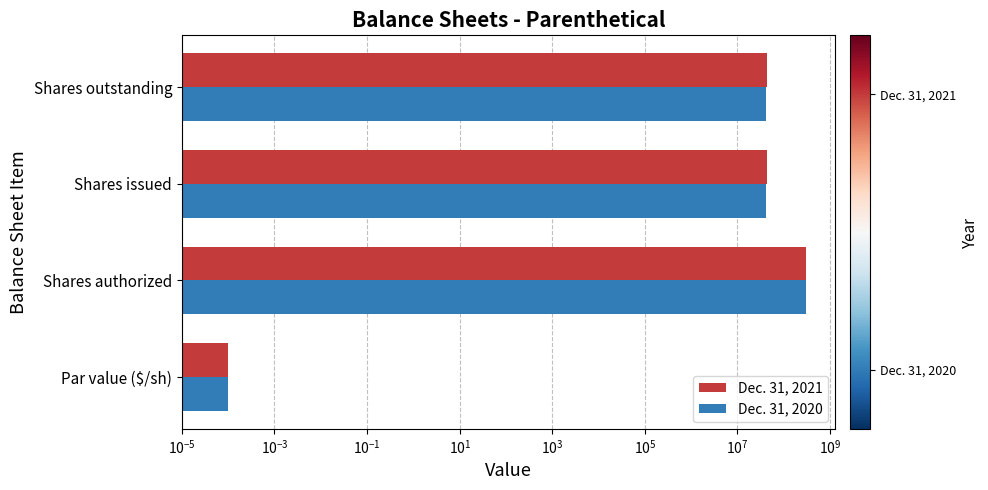

List the series in order of their peak value, highest first.

Dec. 31, 2021, Dec. 31, 2020